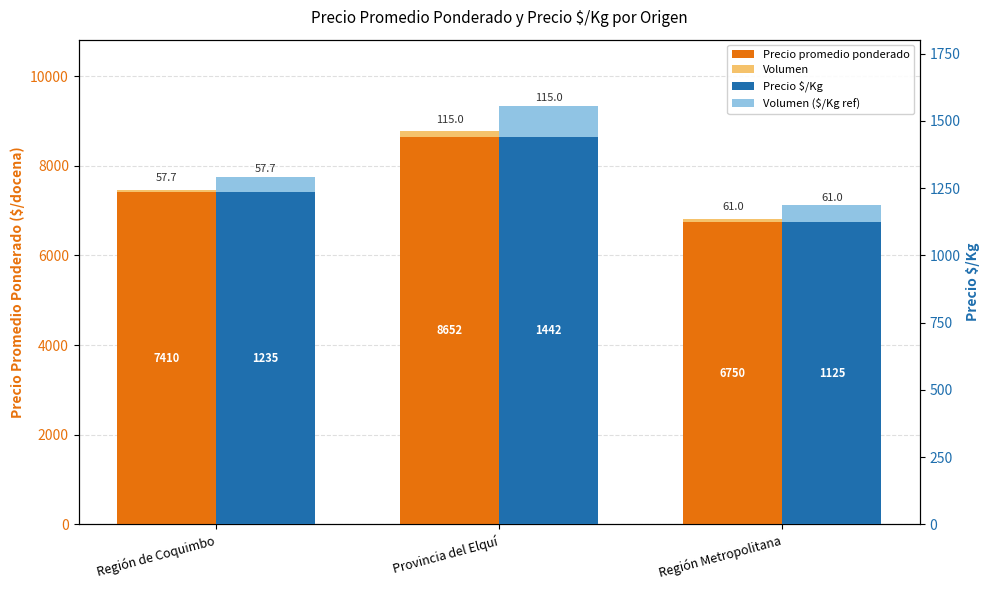

Is it true that Precio $/Kg equals 2381.3 at Provincia del Elquí?

False